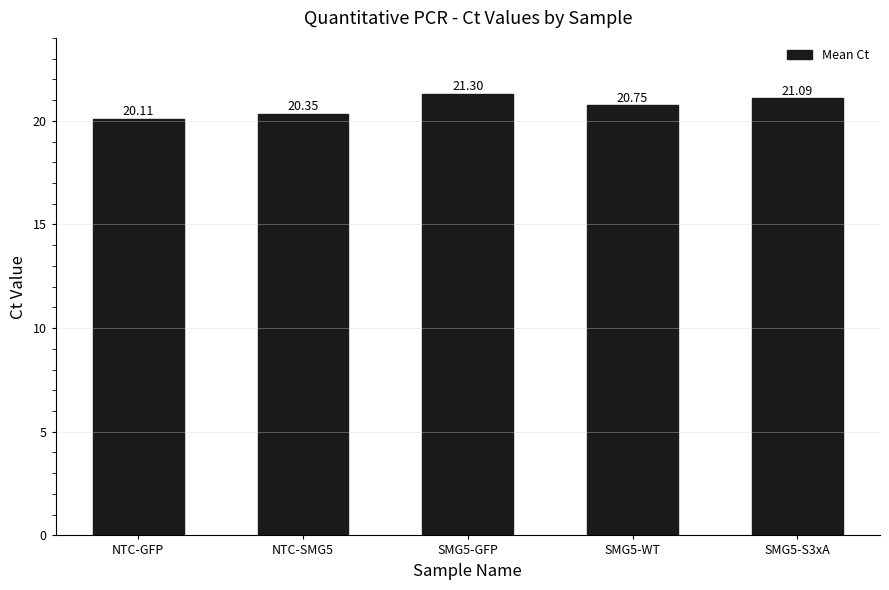

The chart shows a value of 32.1 at NTC-SMG5. True or false?

False